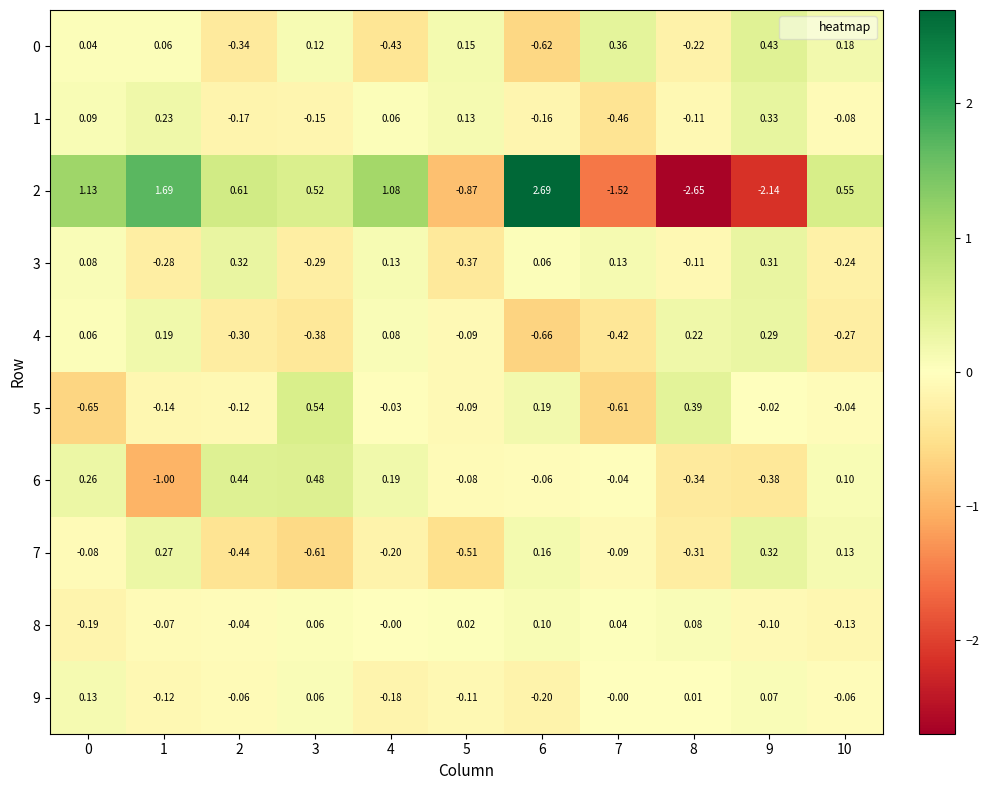

What is the difference between the highest and lowest values at 8?

3.0